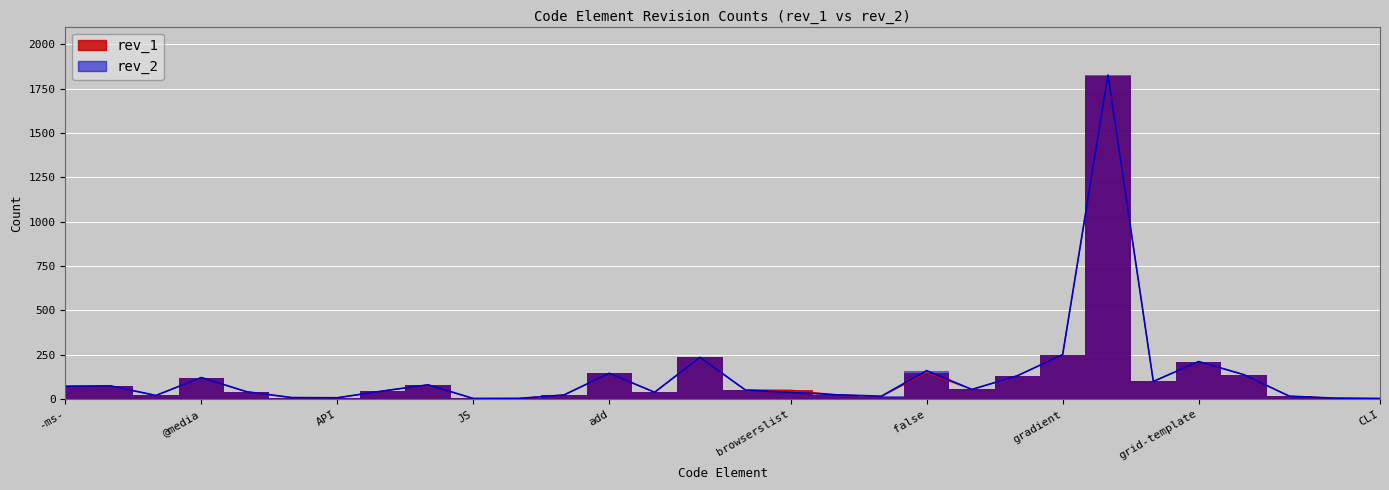

Where does the rev_1 series first go above 52?

-ms-